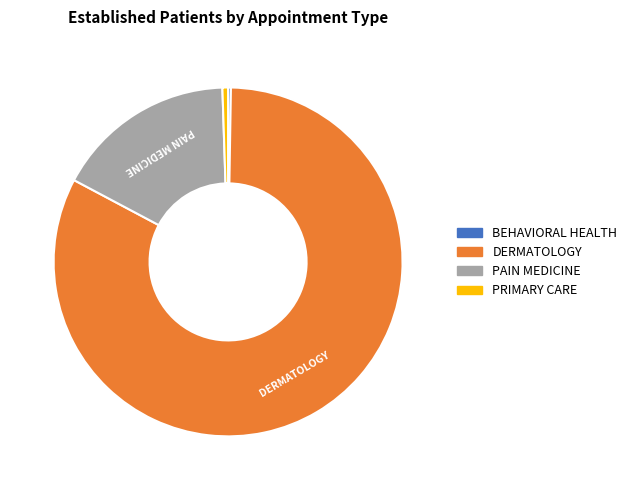

Is it true that PAIN MEDICINE is 17% of the pie?

True